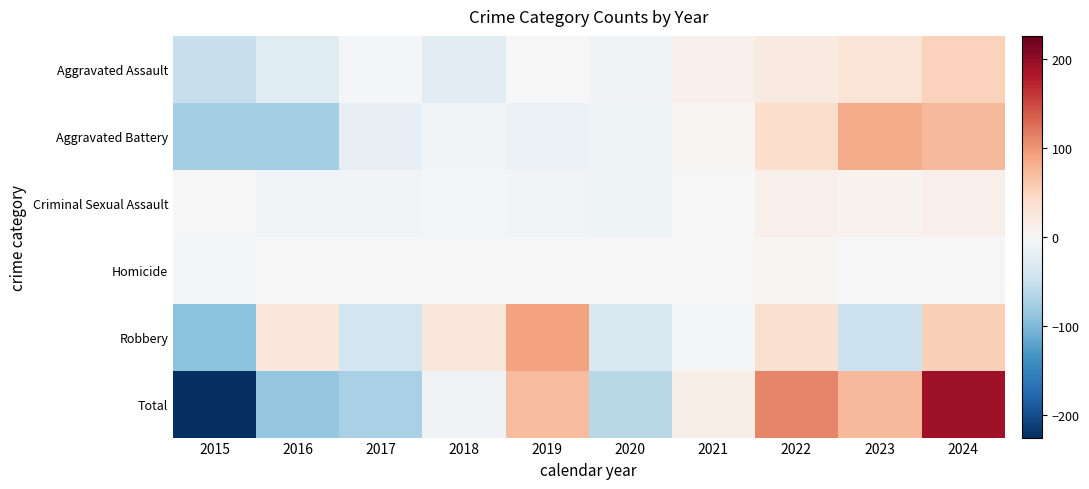

At 2018, list the series in order from largest to smallest.

Robbery, Homicide, Criminal Sexual Assault, Aggravated Battery, Total, Aggravated Assault